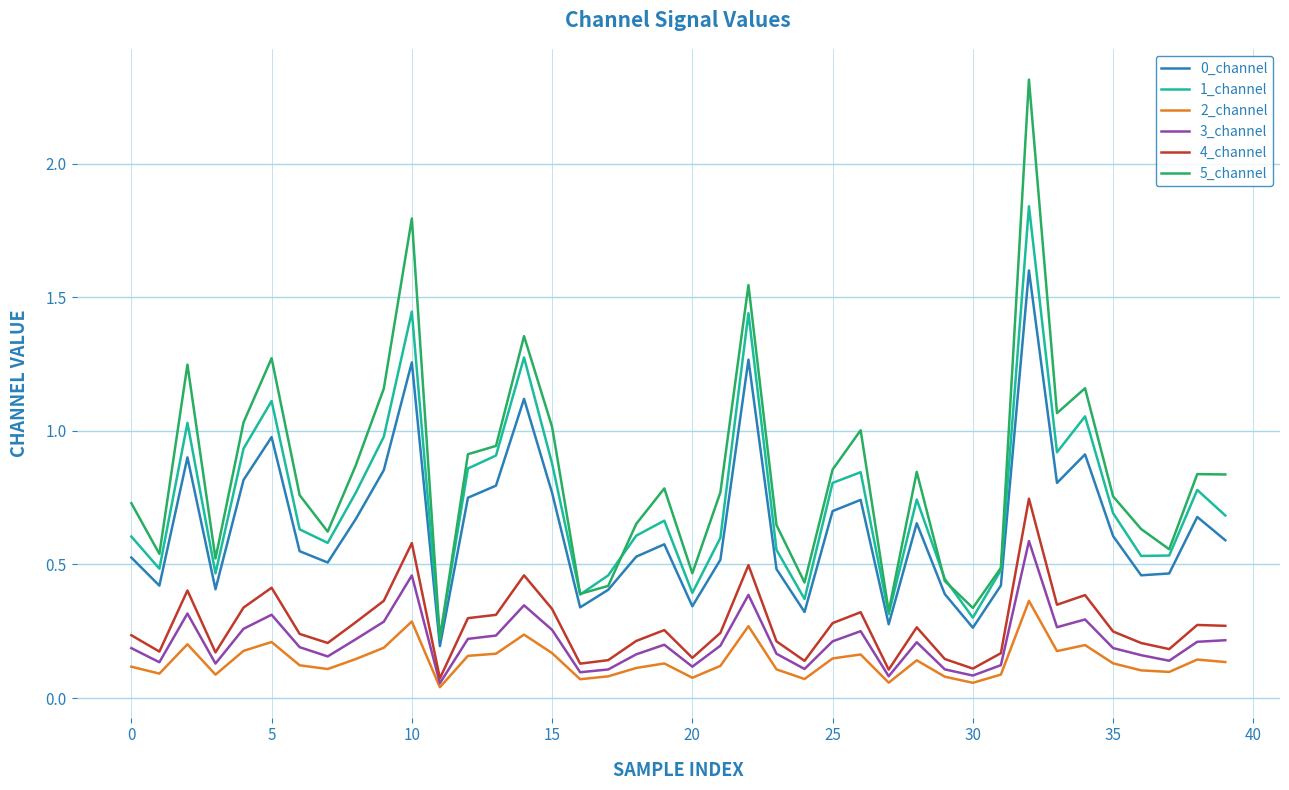

What is the greatest value displayed?

2.3